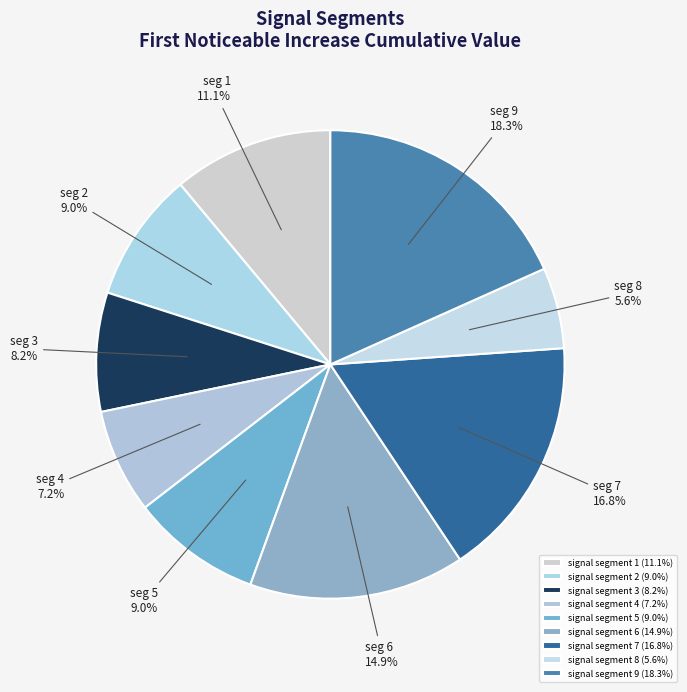

Count the number of slices in the pie.

9